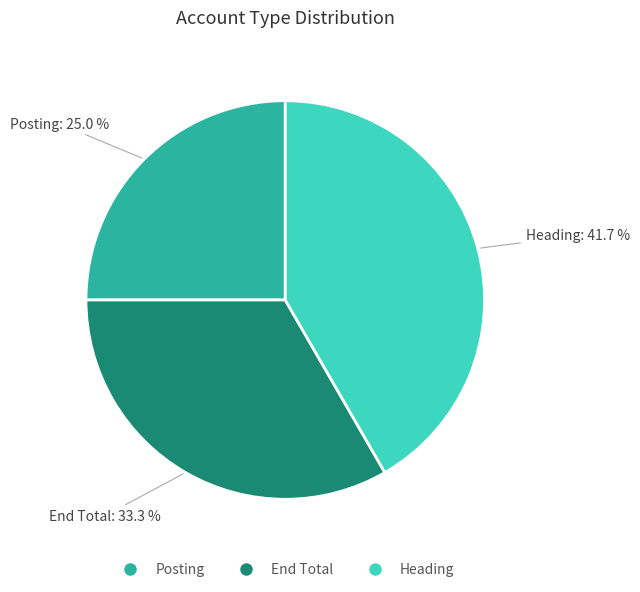

Which category has the smallest portion of the pie?

Posting